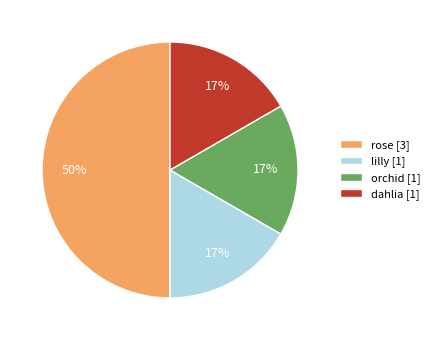

How many segments does this pie chart have?

4